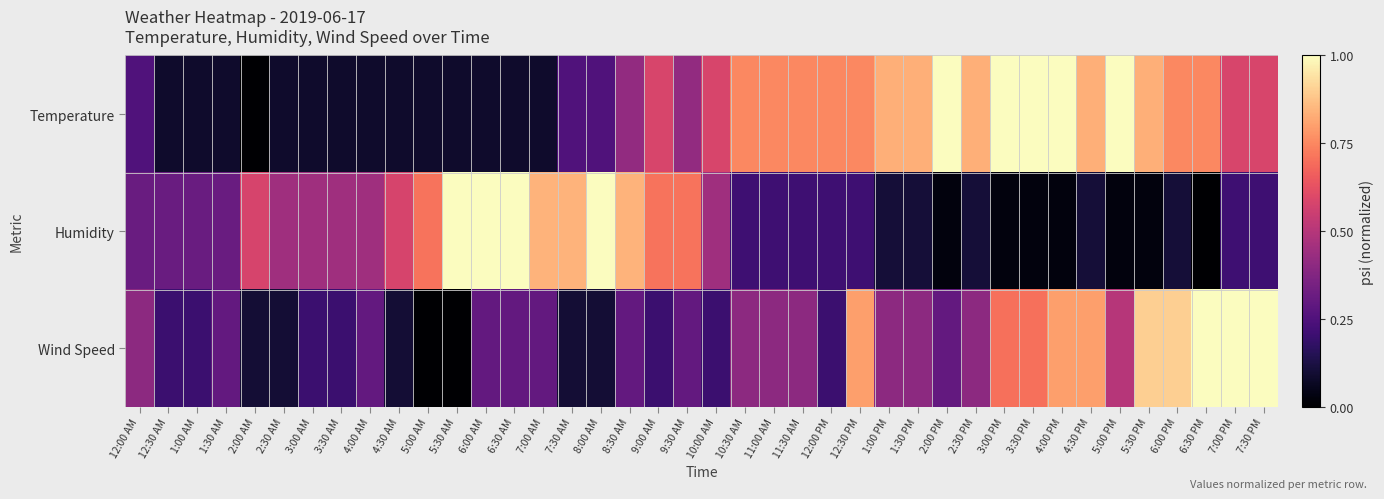

Reading right to left, extract all data points from this chart.

Temperature: 7:30 PM=0.6	7:00 PM=0.6	6:30 PM=0.8	6:00 PM=0.8	5:30 PM=0.8	5:00 PM=1.0	4:30 PM=0.8	4:00 PM=1.0	3:30 PM=1.0	3:00 PM=1.0	2:30 PM=0.8	2:00 PM=1.0	1:30 PM=0.8	1:00 PM=0.8	12:30 PM=0.8	12:00 PM=0.8	11:30 AM=0.8	11:00 AM=0.8	10:30 AM=0.8	10:00 AM=0.6	9:30 AM=0.4	9:00 AM=0.6	8:30 AM=0.4	8:00 AM=0.2	7:30 AM=0.2	7:00 AM=0.1	6:30 AM=0.1	6:00 AM=0.1	5:30 AM=0.1	5:00 AM=0.1	4:30 AM=0.1	4:00 AM=0.1	3:30 AM=0.1	3:00 AM=0.1	2:30 AM=0.1	2:00 AM=0.0	1:30 AM=0.1	1:00 AM=0.1	12:30 AM=0.1	12:00 AM=0.2
Humidity: 7:30 PM=0.2	7:00 PM=0.2	6:30 PM=0.0	6:00 PM=0.1	5:30 PM=0.0	5:00 PM=0.0	4:30 PM=0.1	4:00 PM=0.0	3:30 PM=0.0	3:00 PM=0.0	2:30 PM=0.1	2:00 PM=0.0	1:30 PM=0.1	1:00 PM=0.1	12:30 PM=0.2	12:00 PM=0.2	11:30 AM=0.2	11:00 AM=0.2	10:30 AM=0.2	10:00 AM=0.4	9:30 AM=0.7	9:00 AM=0.7	8:30 AM=0.8	8:00 AM=1.0	7:30 AM=0.8	7:00 AM=0.8	6:30 AM=1.0	6:00 AM=1.0	5:30 AM=1.0	5:00 AM=0.7	4:30 AM=0.6	4:00 AM=0.4	3:30 AM=0.4	3:00 AM=0.4	2:30 AM=0.4	2:00 AM=0.6	1:30 AM=0.3	1:00 AM=0.3	12:30 AM=0.3	12:00 AM=0.3
Wind Speed: 7:30 PM=1.0	7:00 PM=1.0	6:30 PM=1.0	6:00 PM=0.9	5:30 PM=0.9	5:00 PM=0.5	4:30 PM=0.8	4:00 PM=0.8	3:30 PM=0.7	3:00 PM=0.7	2:30 PM=0.4	2:00 PM=0.3	1:30 PM=0.4	1:00 PM=0.4	12:30 PM=0.8	12:00 PM=0.2	11:30 AM=0.4	11:00 AM=0.4	10:30 AM=0.4	10:00 AM=0.2	9:30 AM=0.3	9:00 AM=0.2	8:30 AM=0.3	8:00 AM=0.1	7:30 AM=0.1	7:00 AM=0.3	6:30 AM=0.3	6:00 AM=0.3	5:30 AM=0.0	5:00 AM=0.0	4:30 AM=0.1	4:00 AM=0.3	3:30 AM=0.2	3:00 AM=0.2	2:30 AM=0.1	2:00 AM=0.1	1:30 AM=0.3	1:00 AM=0.2	12:30 AM=0.2	12:00 AM=0.4